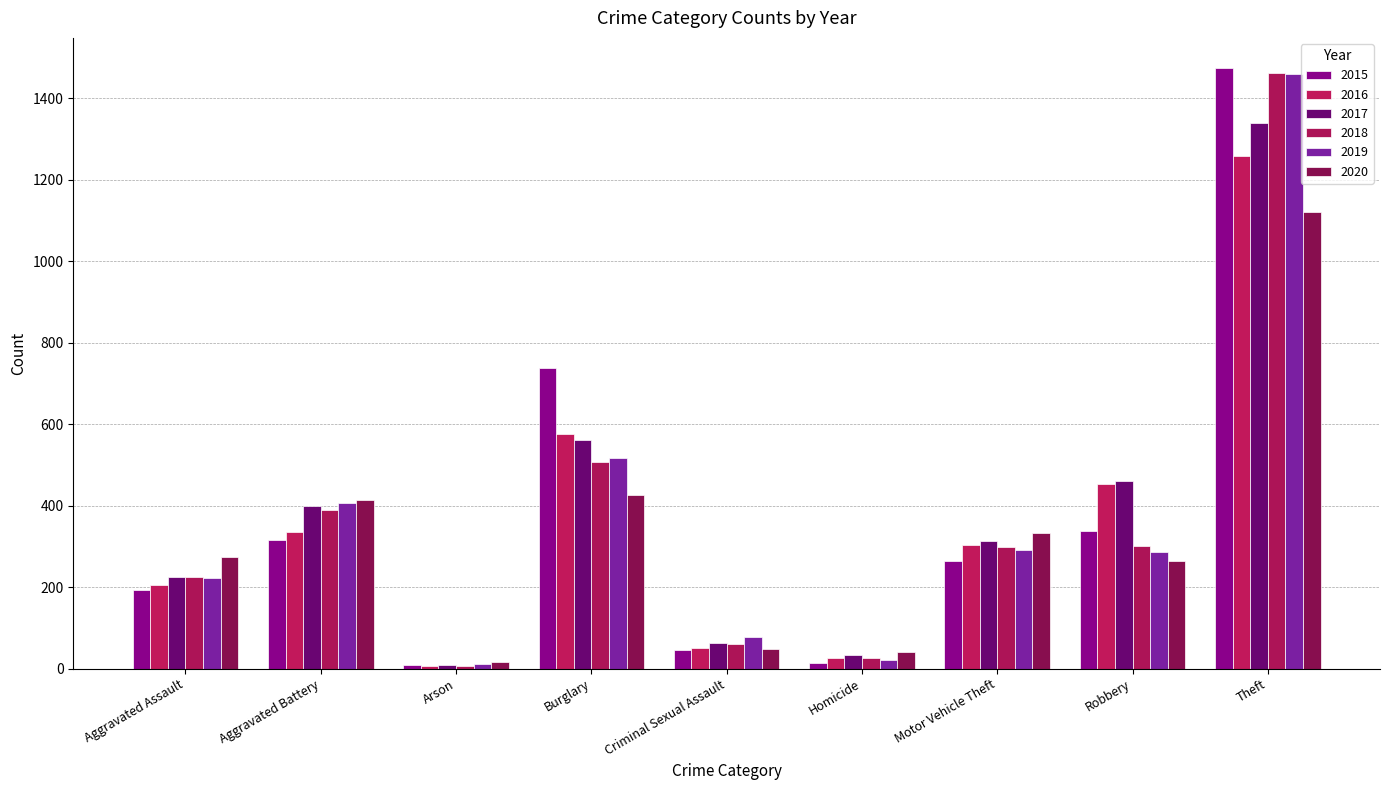

What is the maximum value shown in the chart?

1474